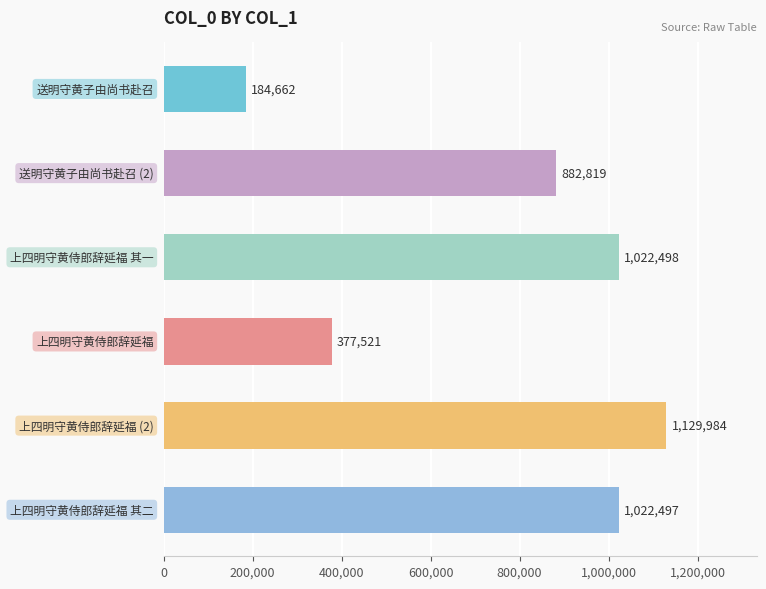

What is the difference between the second highest and minimum values?

837836